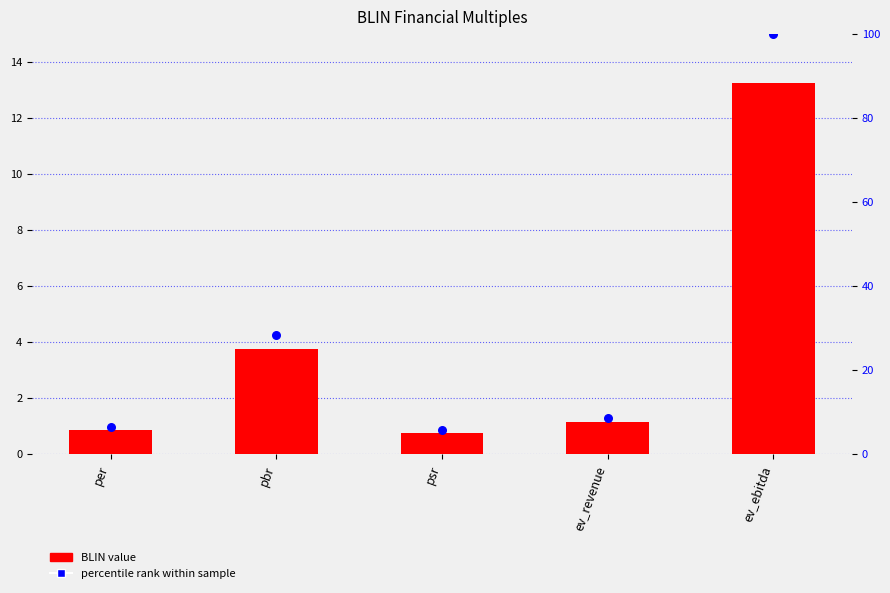

Which series contains the lowest Y value?

BLIN value